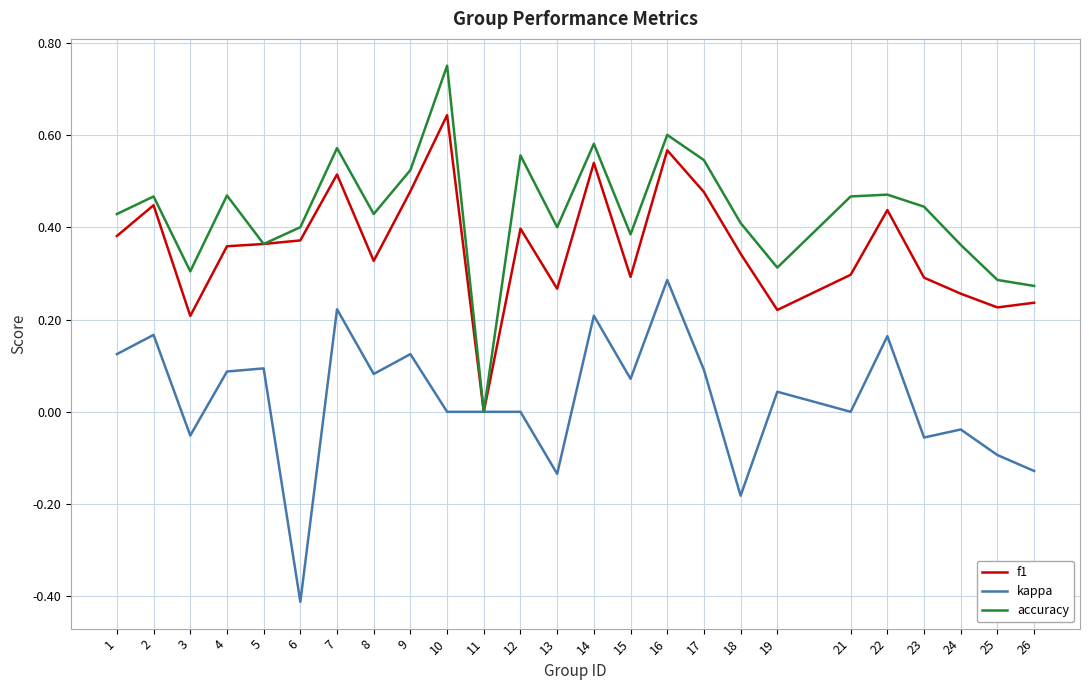

Which label corresponds to the largest value in the chart?

10